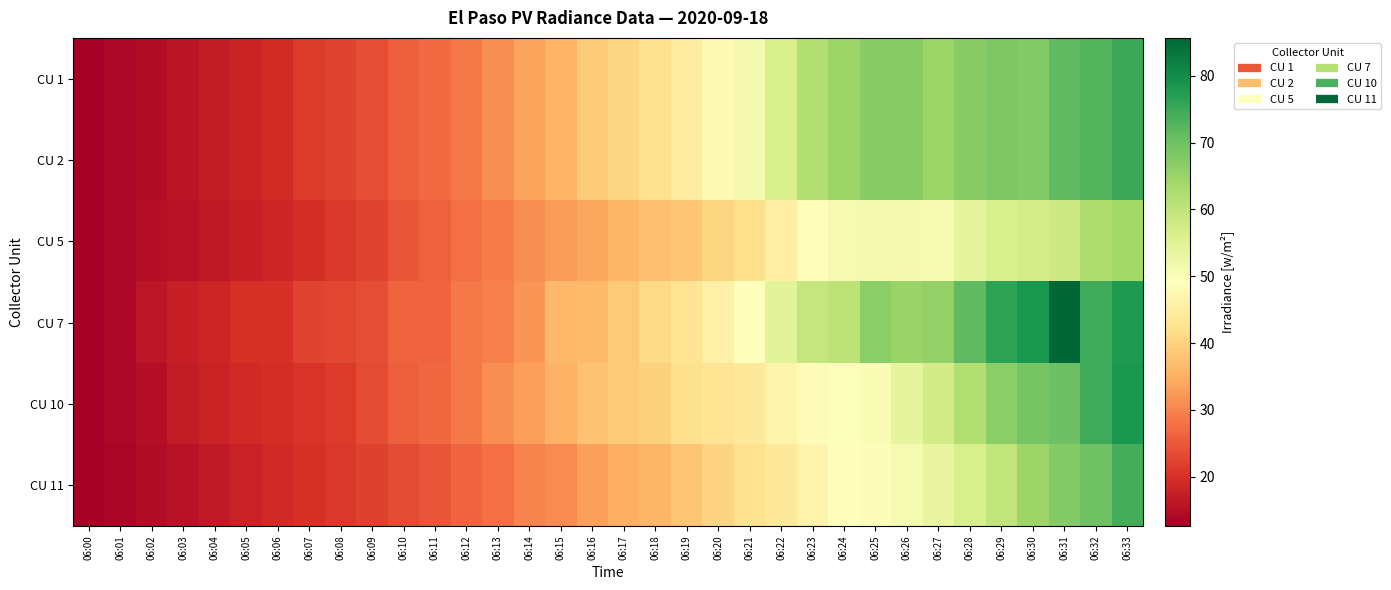

Count the number of categories in the chart.

34